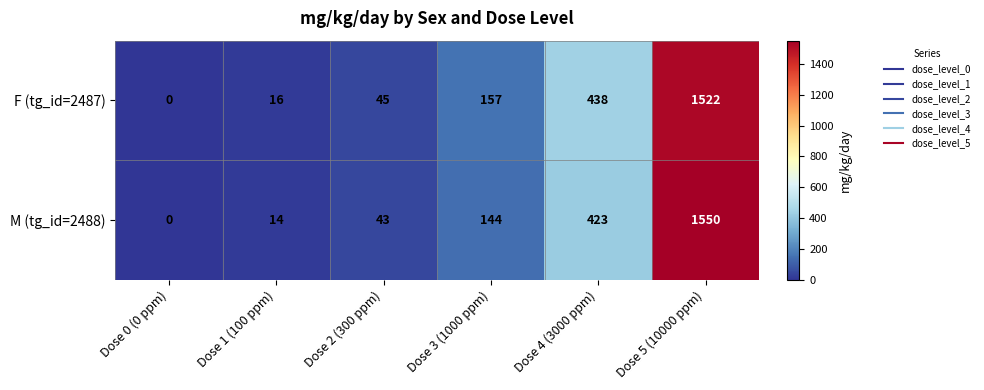

What is the difference between the maximum and minimum values in the M (tg_id=2488) series?

1550